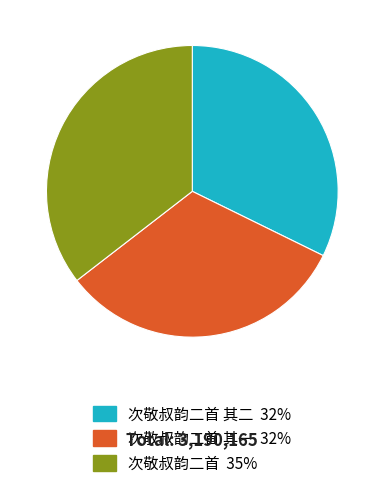

Is there any slice that represents more than half of the pie?

No